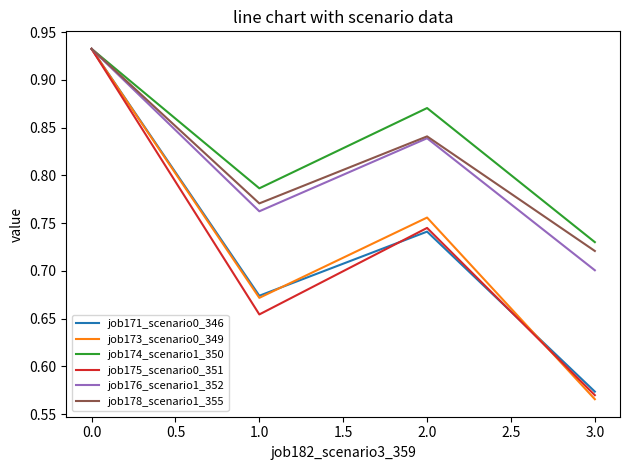

Is the value of job176_scenario1_352 at 0.0 greater than the value of job171_scenario0_346 at 1.0?

Yes